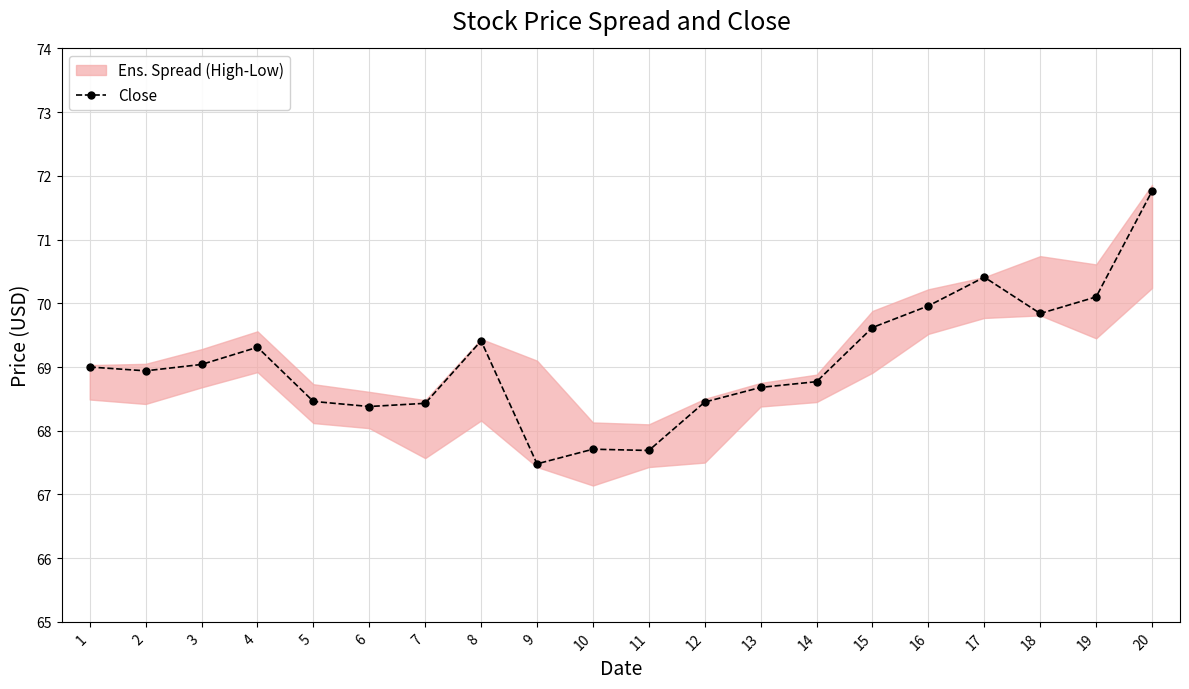

How many values exceed 69?

9